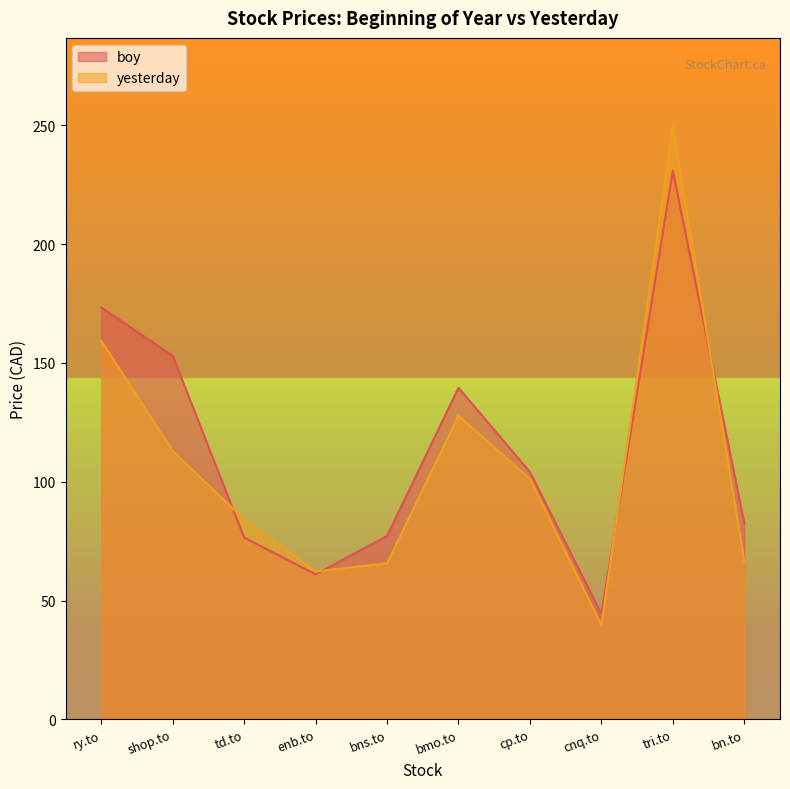

At how many categories does at least one series exceed 82?

7